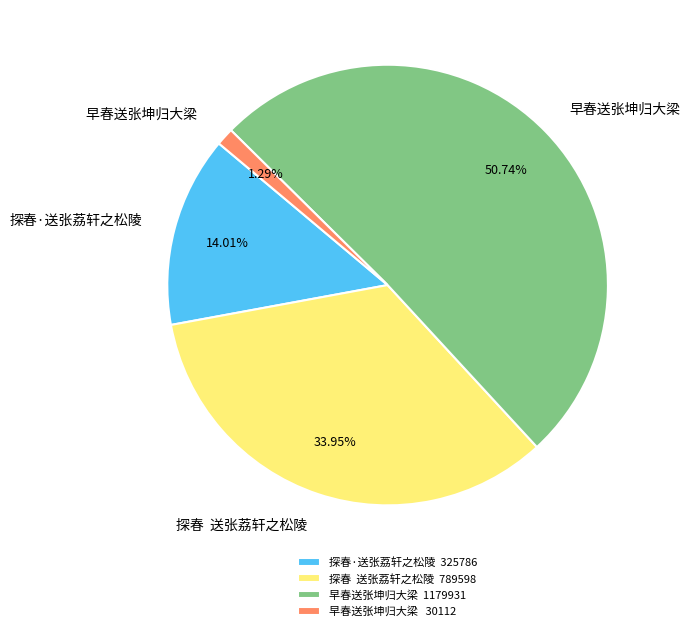

To the nearest percent, what is the average slice percentage?

25%